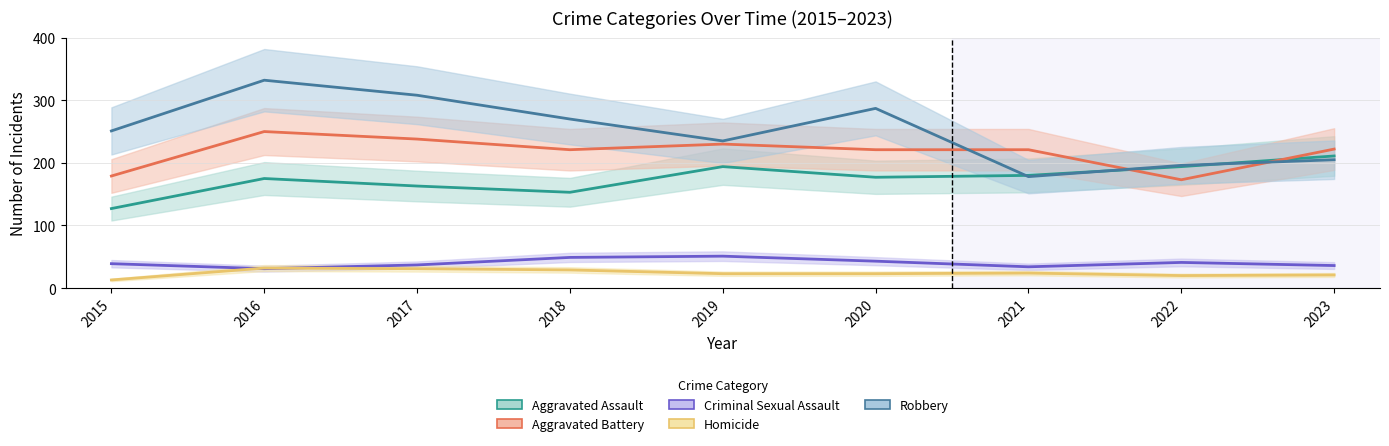

What is the value of the Homicide point at the 3rd from the left?

31